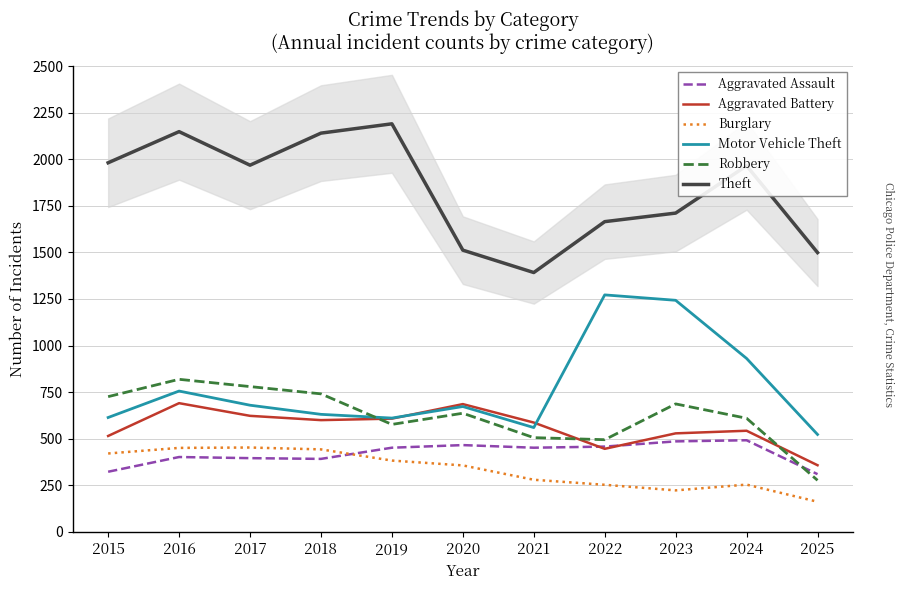

Where is Robbery nearest to the value 548?

2019